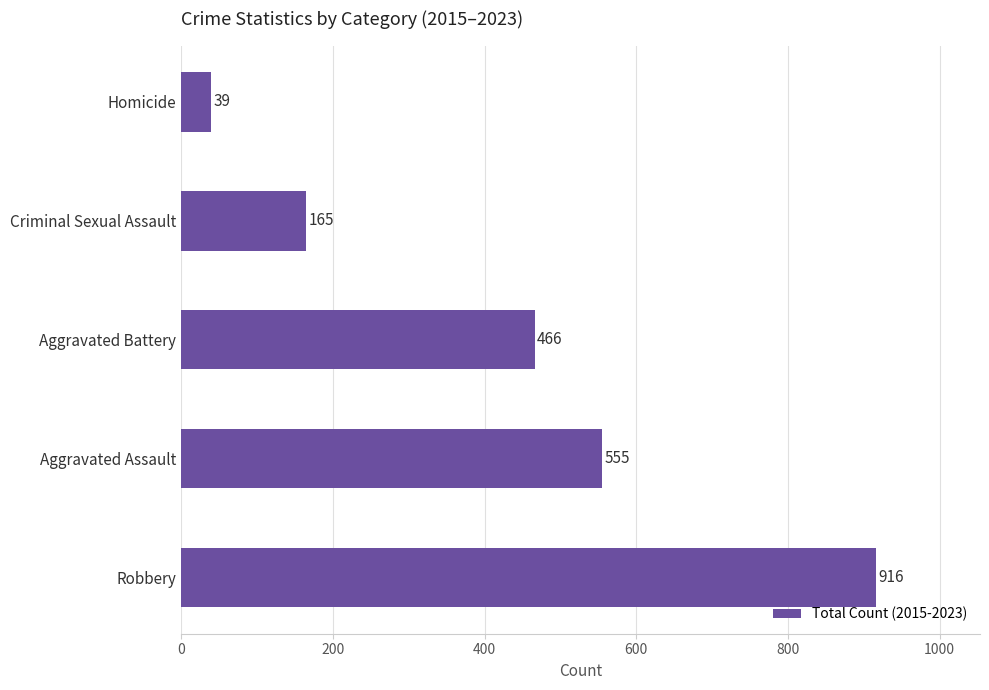

What is the average value?

428